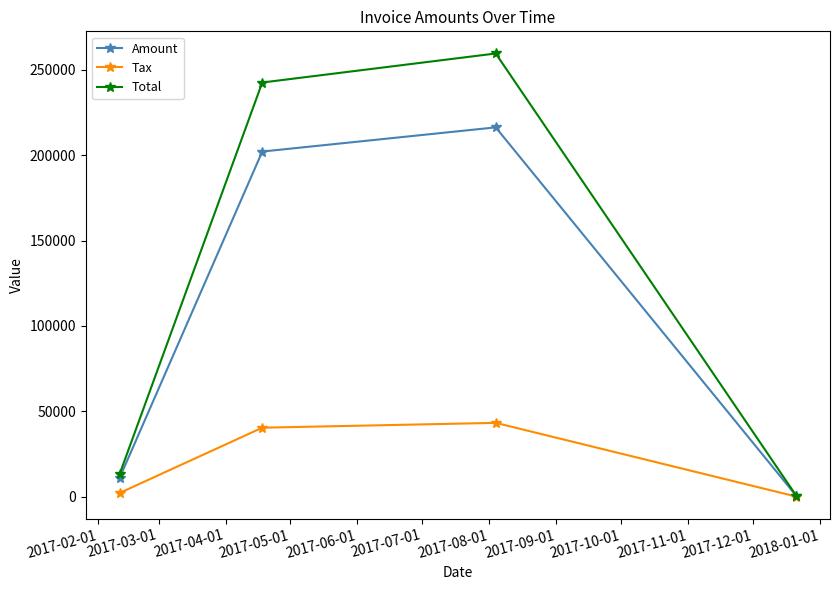

Reading right to left, extract all data points from this chart.

Amount: 568.0	216270.0	202107.0	11017.0
Tax: 113.6	43254.0	40421.4	2203.4
Total: 681.6	259524.0	242528.4	13220.4